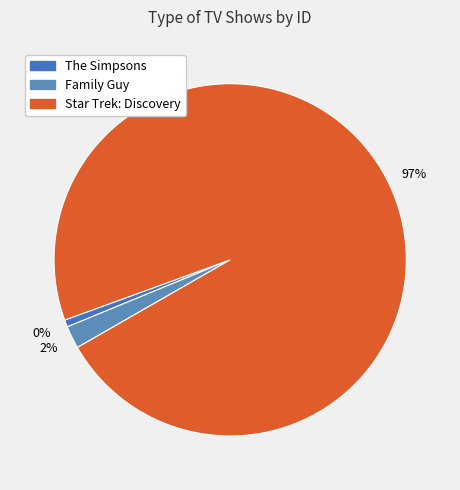

Between Star Trek: Discovery and The Simpsons, which is larger?

Star Trek: Discovery